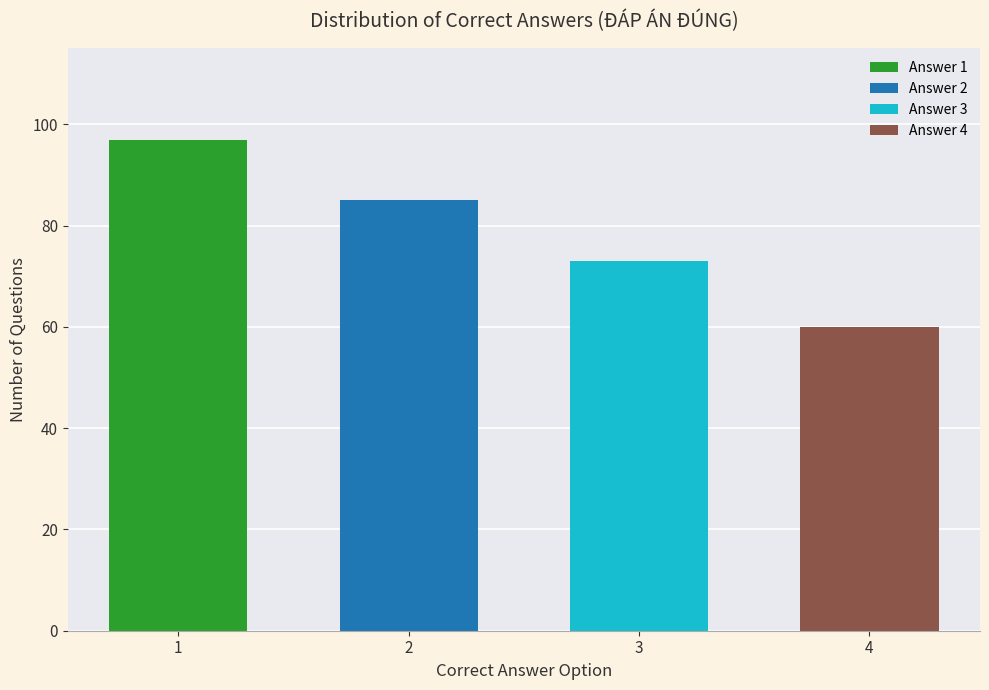

The value at 1 is 97. True or false?

True